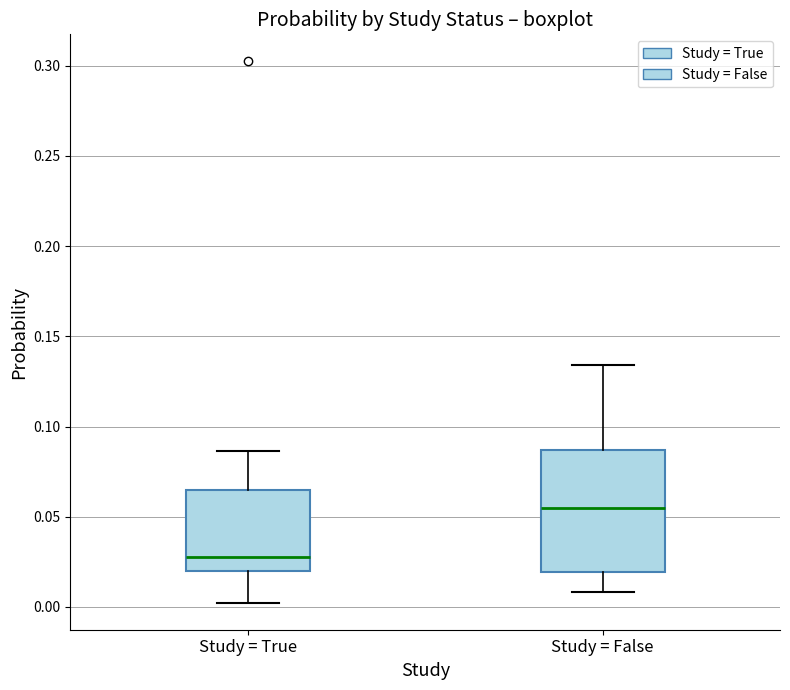

Where does the lower whisker of the box for Study = False end on the y-axis? The values are not printed on the chart, so give them approximately, as read against the axis.

0.010